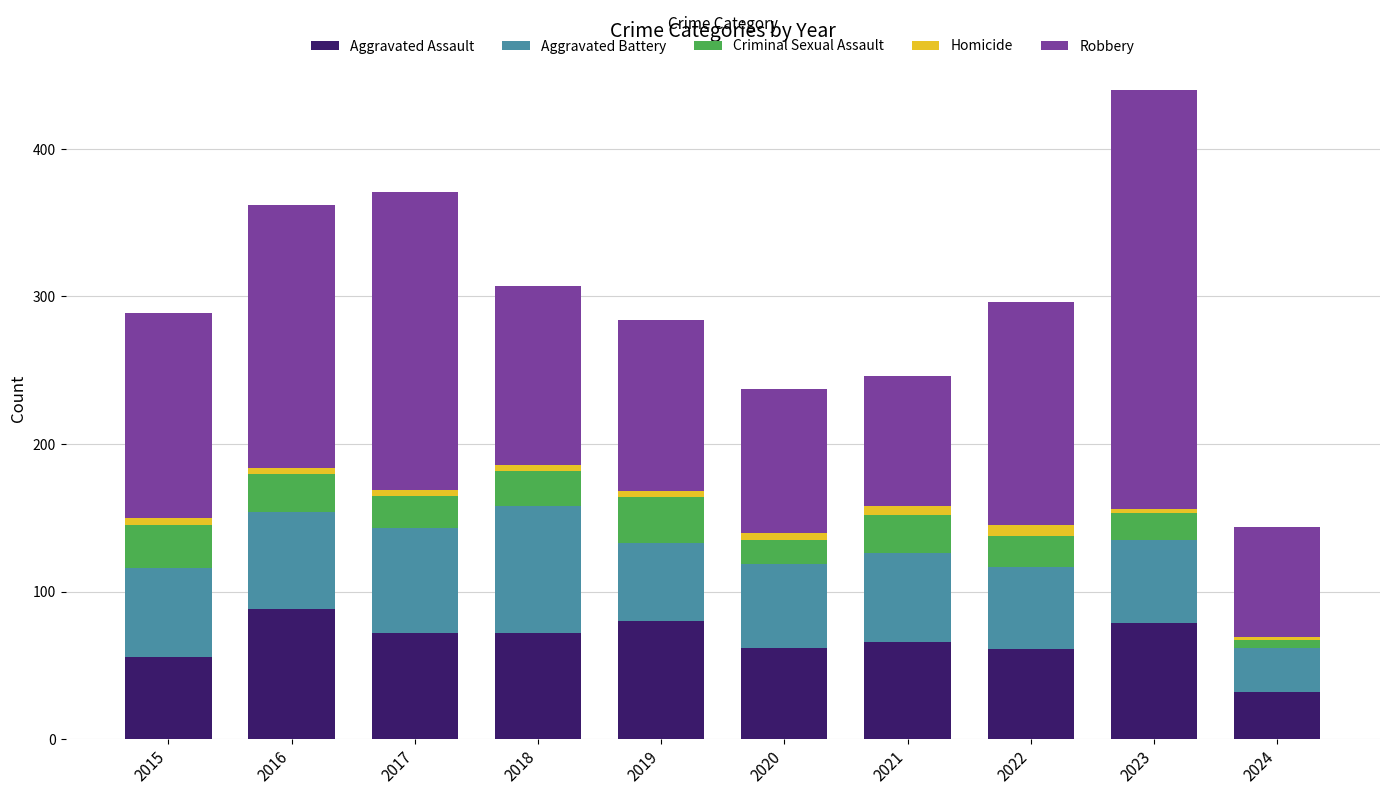

What is the sum of all Aggravated Assault values?

668